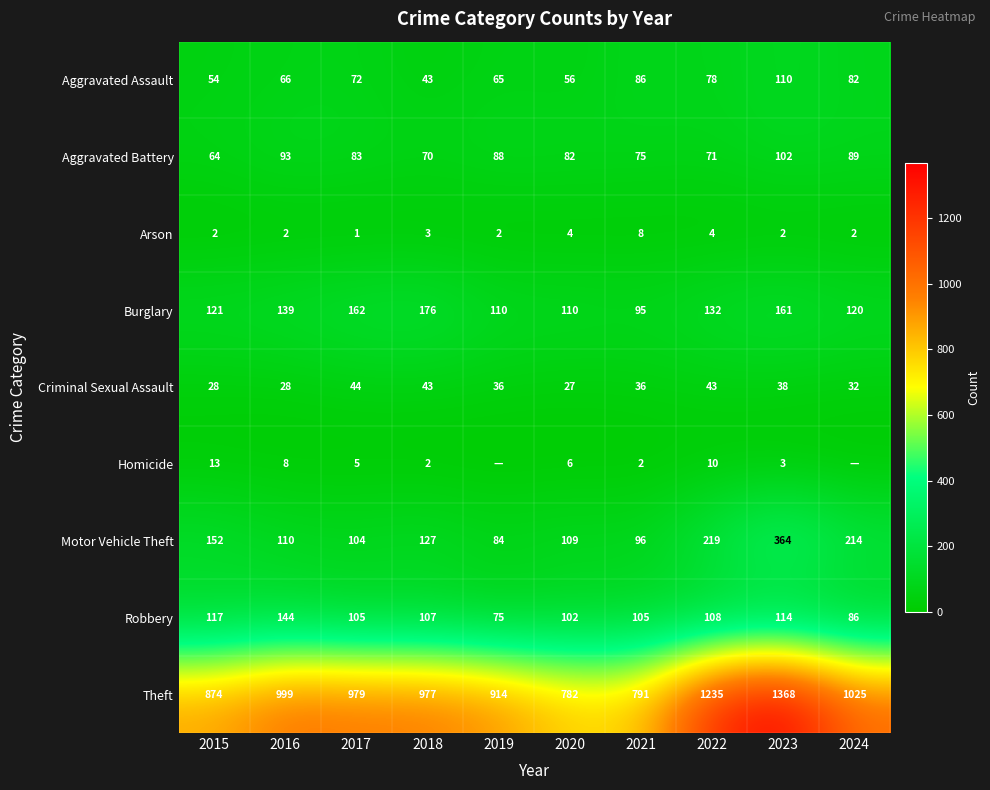

Between 2021 and 2016, which is larger?

2021